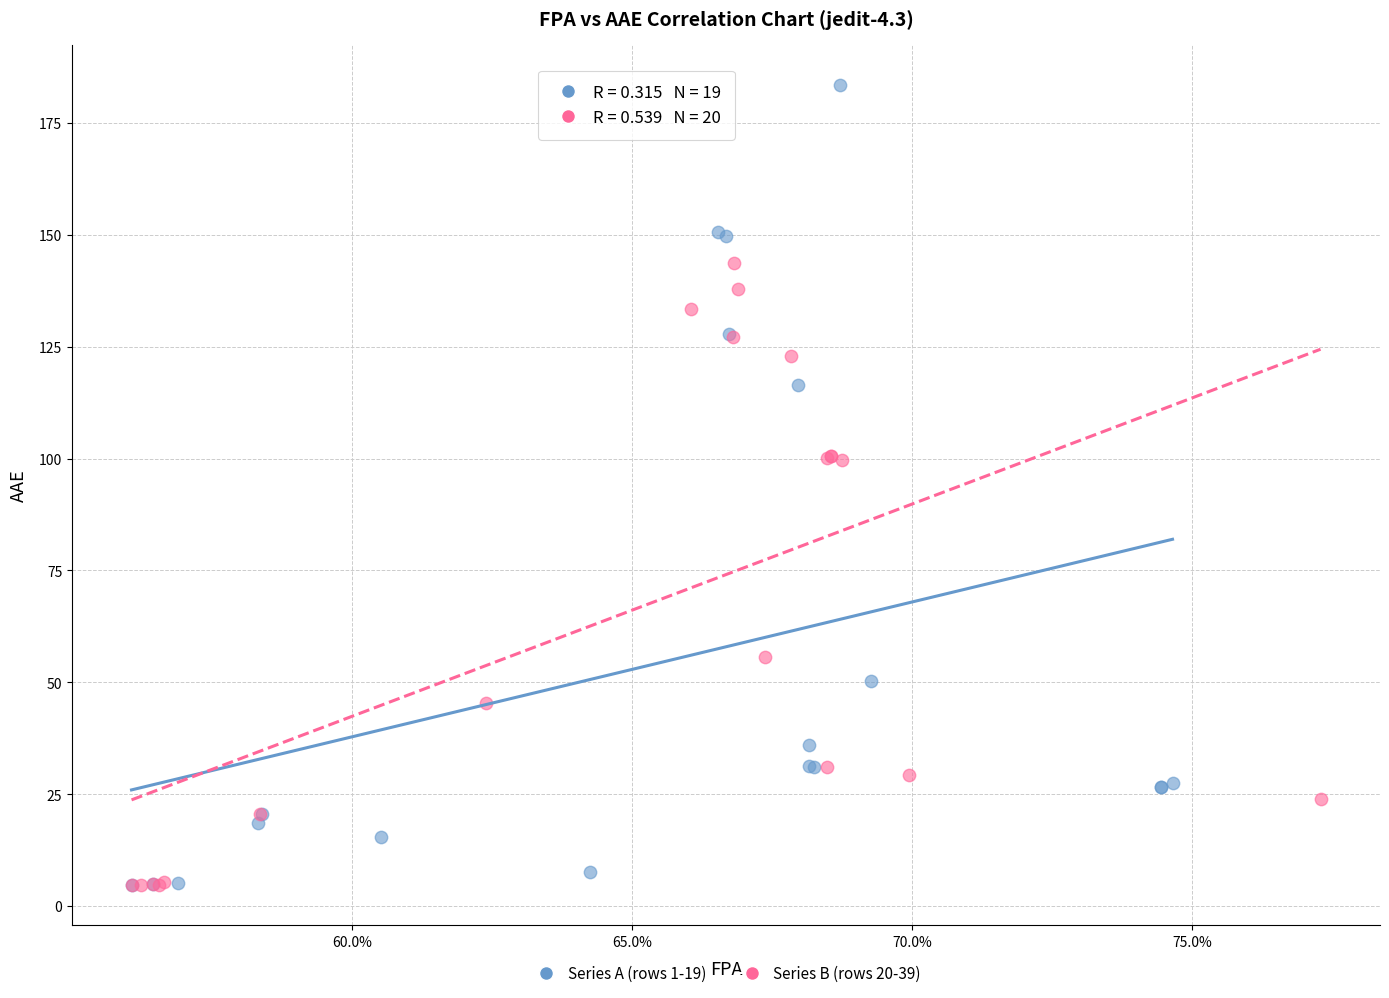

What are all the series names shown in the legend?

Series A (rows 1-19), Series B (rows 20-39)